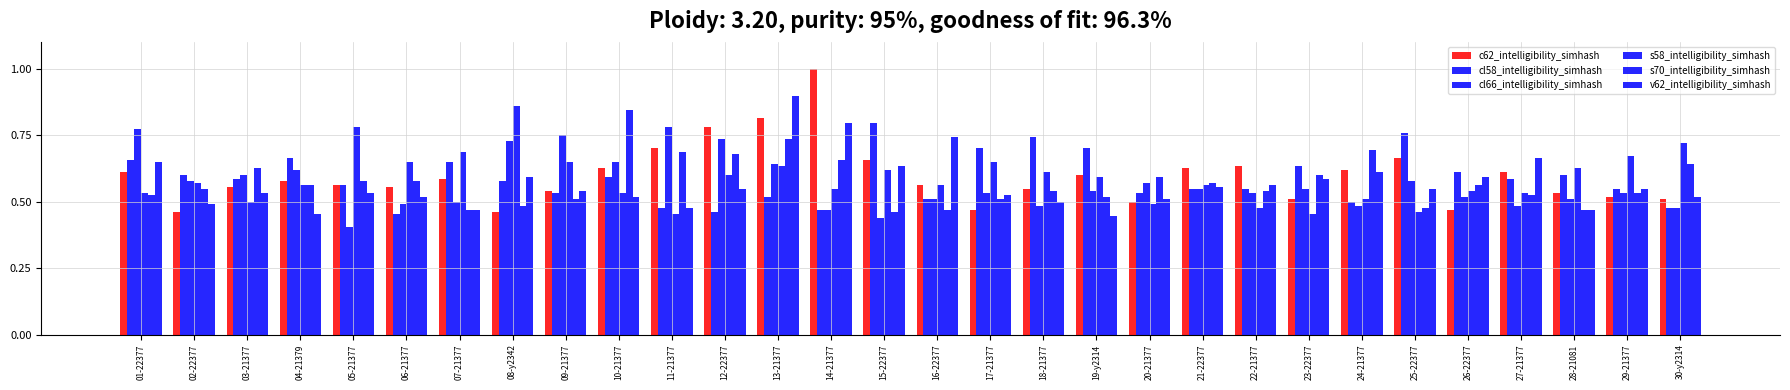

Reading left to right, list all the values displayed in this chart.

c62_intelligibility_simhash: 0.6	0.5	0.6	0.6	0.6	0.6	0.6	0.5	0.5	0.6	0.7	0.8	0.8	1.0	0.7	0.6	0.5	0.5	0.6	0.5	0.6	0.6	0.5	0.6	0.7	0.5	0.6	0.5	0.5	0.5
cl58_intelligibility_simhash: 0.7	0.6	0.6	0.7	0.6	0.5	0.6	0.6	0.5	0.6	0.5	0.5	0.5	0.5	0.8	0.5	0.7	0.7	0.7	0.5	0.5	0.5	0.6	0.5	0.8	0.6	0.6	0.6	0.5	0.5
cl66_intelligibility_simhash: 0.8	0.6	0.6	0.6	0.4	0.5	0.5	0.7	0.8	0.6	0.8	0.7	0.6	0.5	0.4	0.5	0.5	0.5	0.5	0.6	0.5	0.5	0.5	0.5	0.6	0.5	0.5	0.5	0.5	0.5
s58_intelligibility_simhash: 0.5	0.6	0.5	0.6	0.8	0.6	0.7	0.9	0.6	0.5	0.5	0.6	0.6	0.5	0.6	0.6	0.6	0.6	0.6	0.5	0.6	0.5	0.5	0.5	0.5	0.5	0.5	0.6	0.7	0.7
s70_intelligibility_simhash: 0.5	0.5	0.6	0.6	0.6	0.6	0.5	0.5	0.5	0.8	0.7	0.7	0.7	0.7	0.5	0.5	0.5	0.5	0.5	0.6	0.6	0.5	0.6	0.7	0.5	0.6	0.5	0.5	0.5	0.6
v62_intelligibility_simhash: 0.6	0.5	0.5	0.5	0.5	0.5	0.5	0.6	0.5	0.5	0.5	0.5	0.9	0.8	0.6	0.7	0.5	0.5	0.4	0.5	0.6	0.6	0.6	0.6	0.5	0.6	0.7	0.5	0.5	0.5